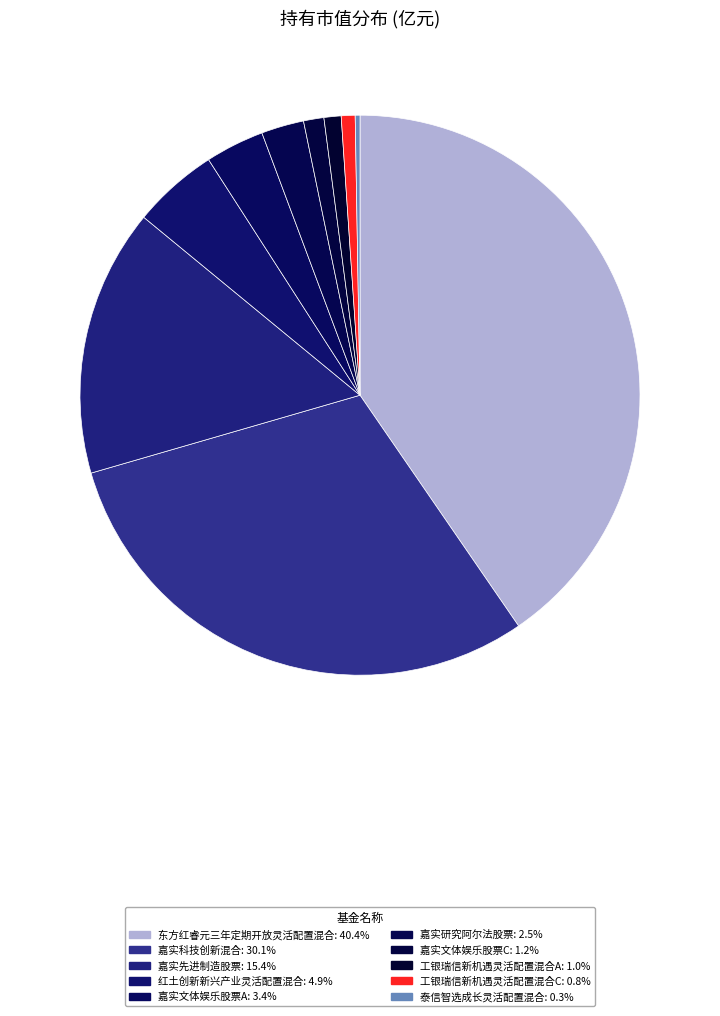

Do 嘉实文体娱乐股票C and 泰信智选成长灵活配置混合 together represent more than half of the pie?

No